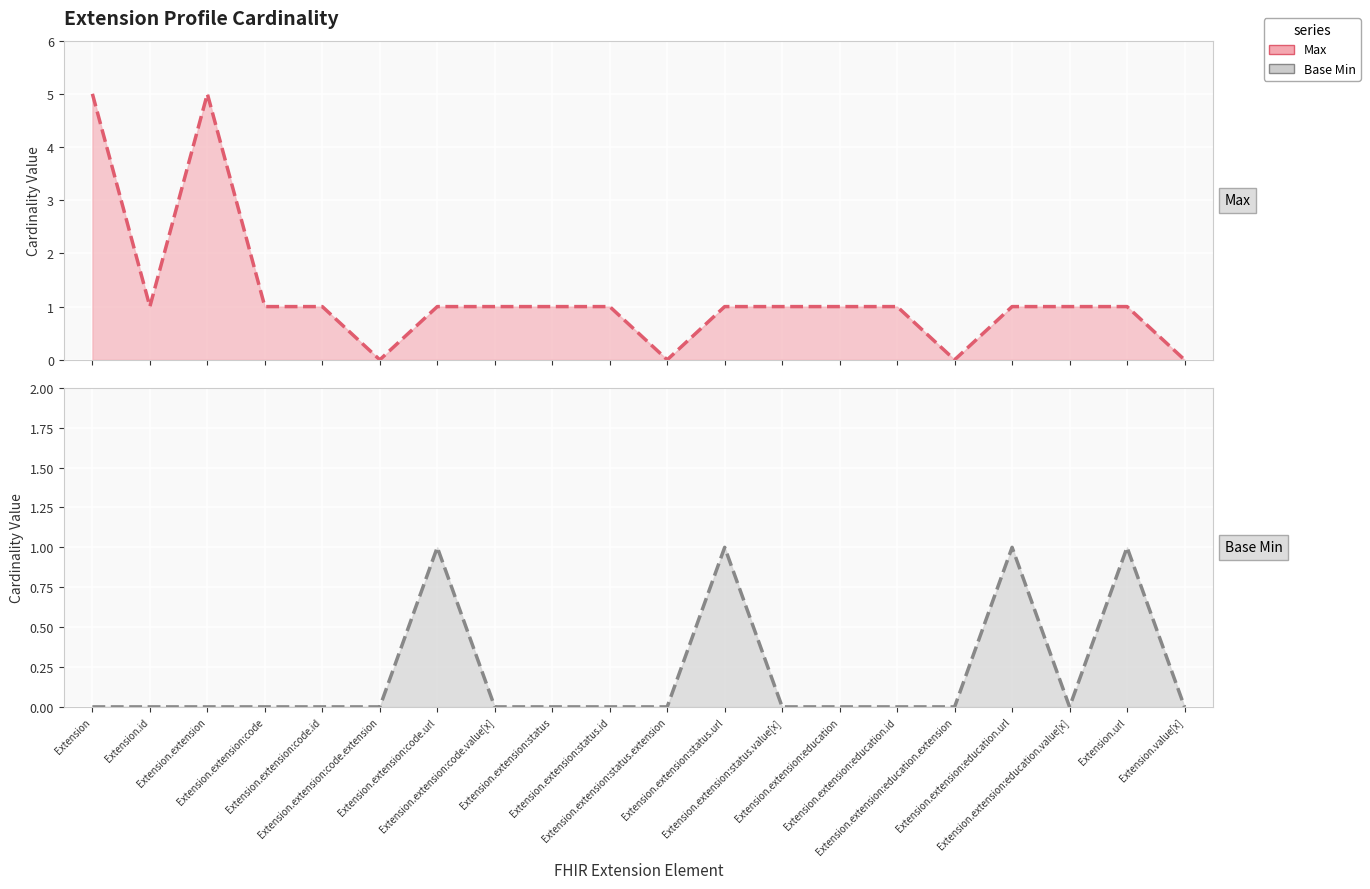

How many values in the Max series are below 1?

4